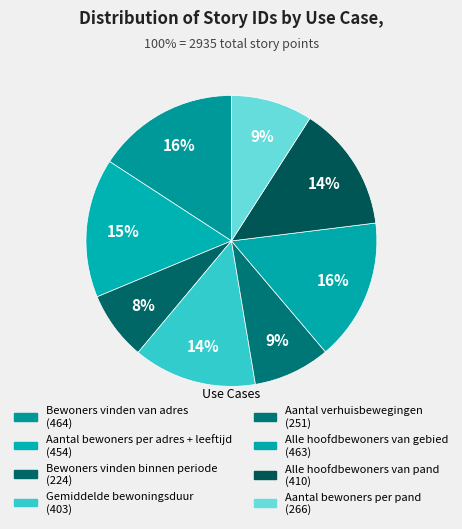

Is the sum of Bewoners vinden binnen periode and Aantal verhuisbewegingen greater than half?

No